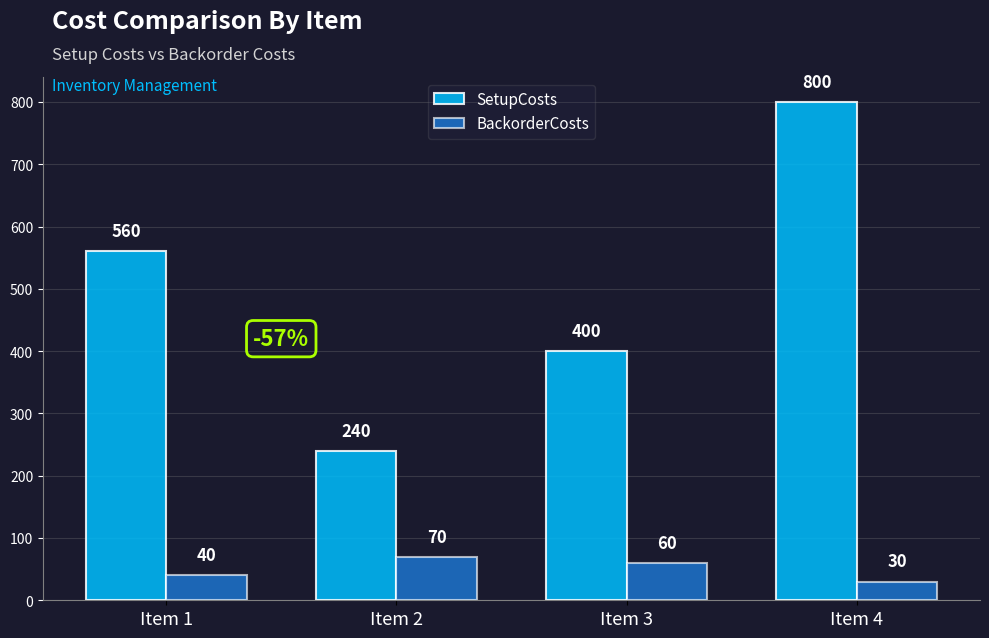

What is the sum of the SetupCosts values at Item 1 and Item 2?

800